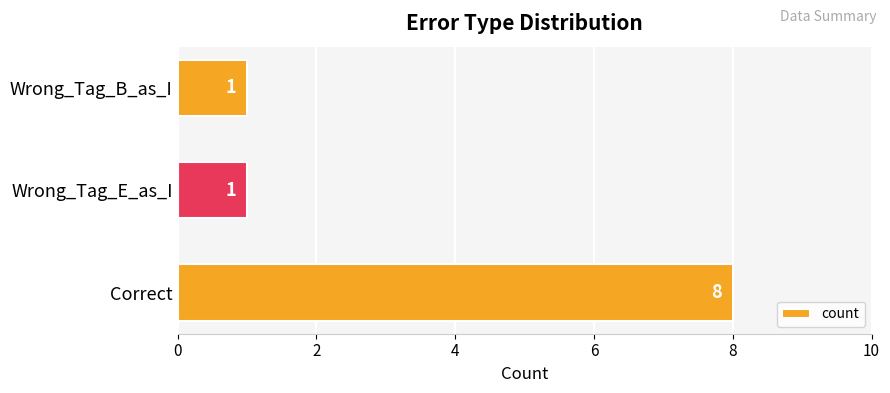

Is it true that the value at Wrong_Tag_B_as_I is 1?

True